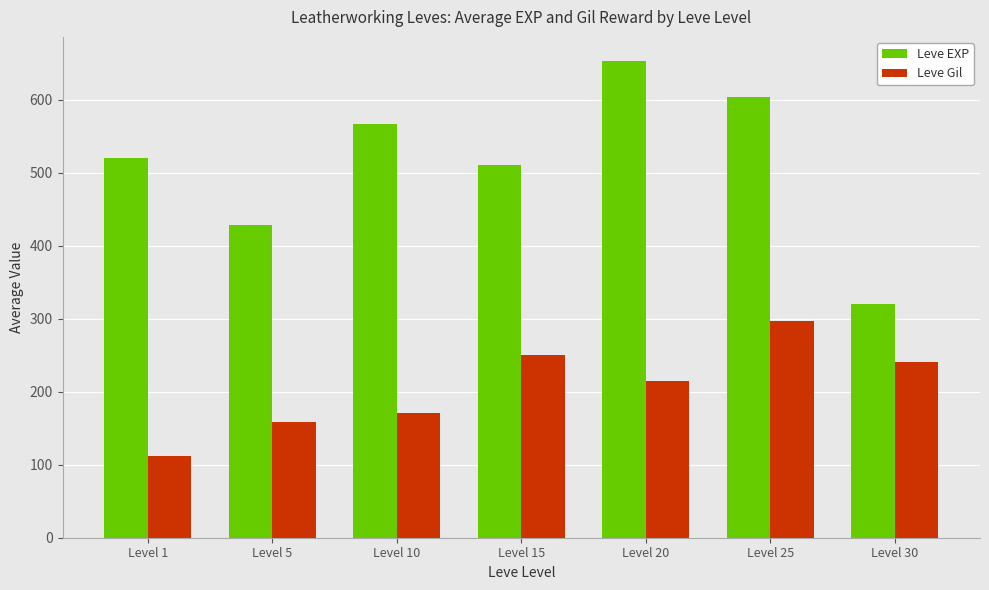

Reading left to right, transcribe all the data shown in this chart.

Leve EXP: 520.0	428.3	566.7	510.0	653.3	603.3	320.0
Leve Gil: 112.3	159.0	170.7	249.7	214.2	297.3	240.7